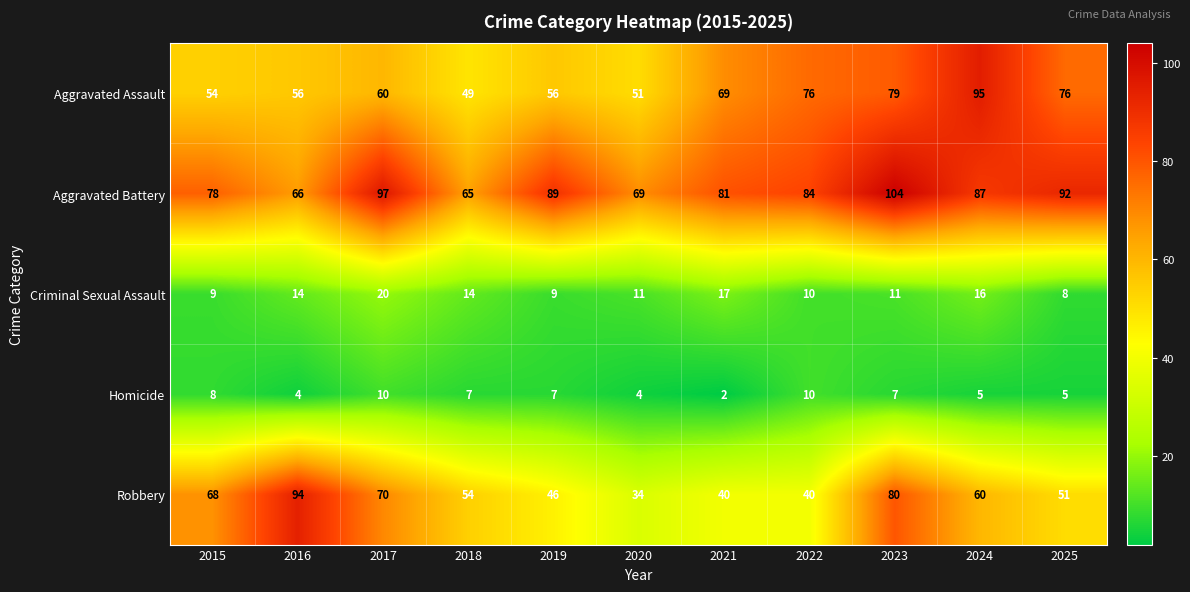

At which category is the sum across all series the highest?

2023